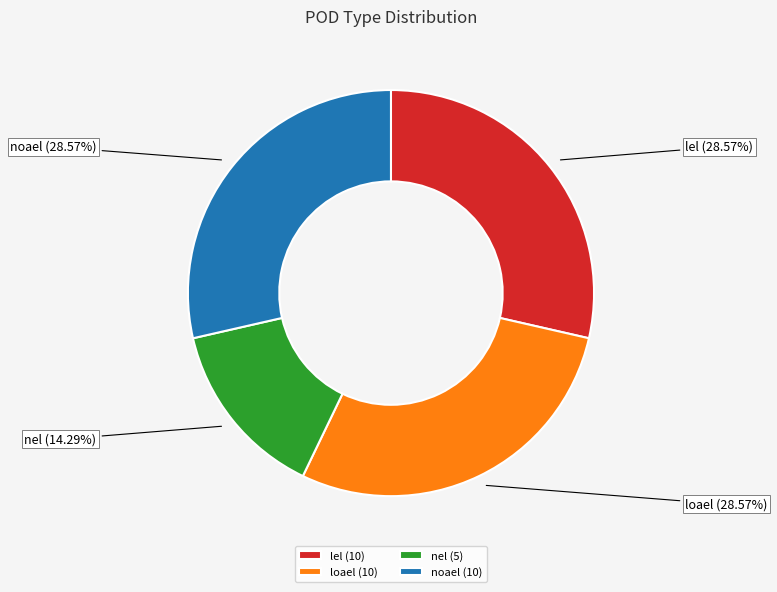

How many segments does this pie chart have?

4